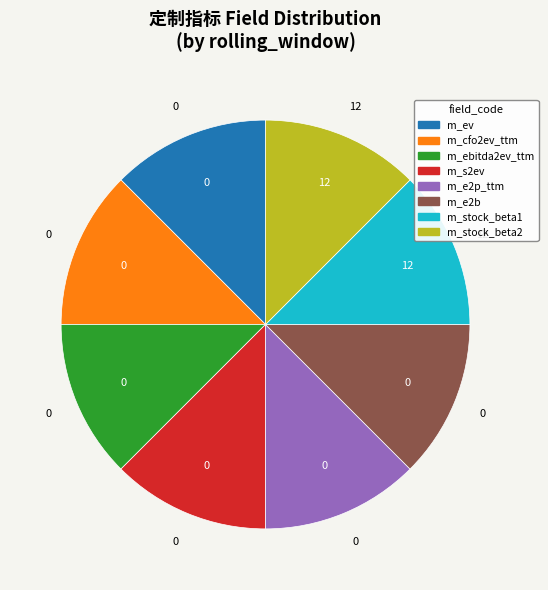

Does m_s2ev represent more than half of the total?

No